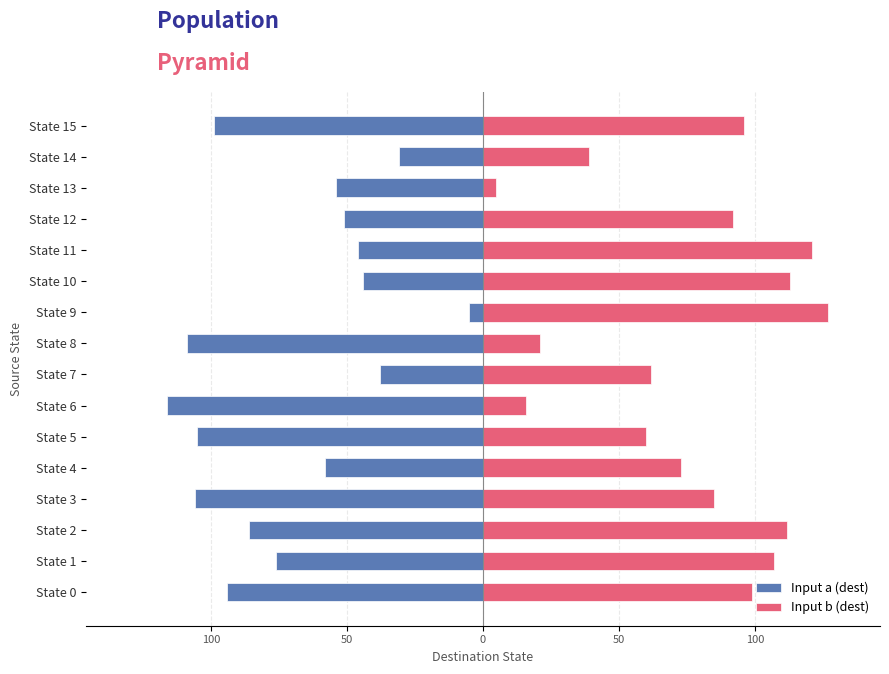

What is the average value of the Input b (dest) series?

77